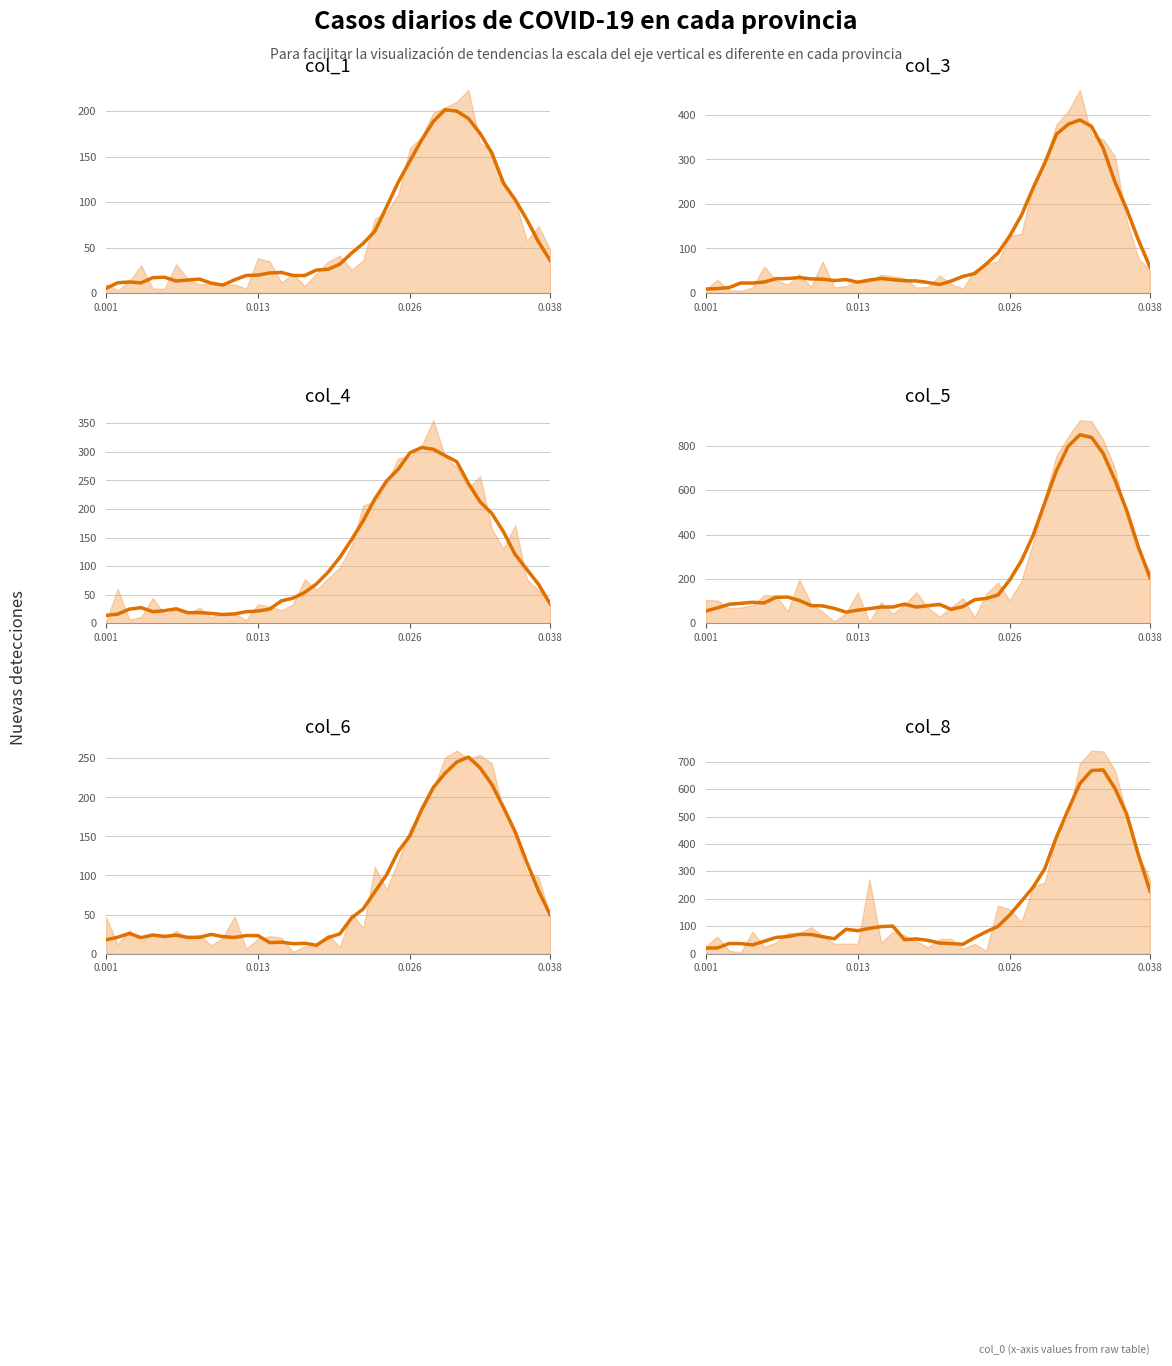

In col_4 (smooth), how many points are higher than both neighbors (excluding endpoints)?

4